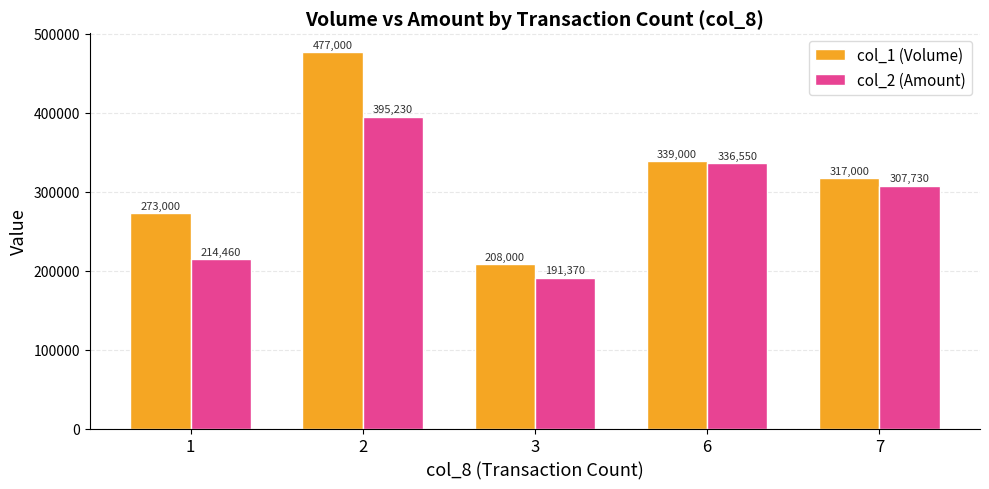

What are all the series names shown in the legend?

col_1 (Volume), col_2 (Amount)